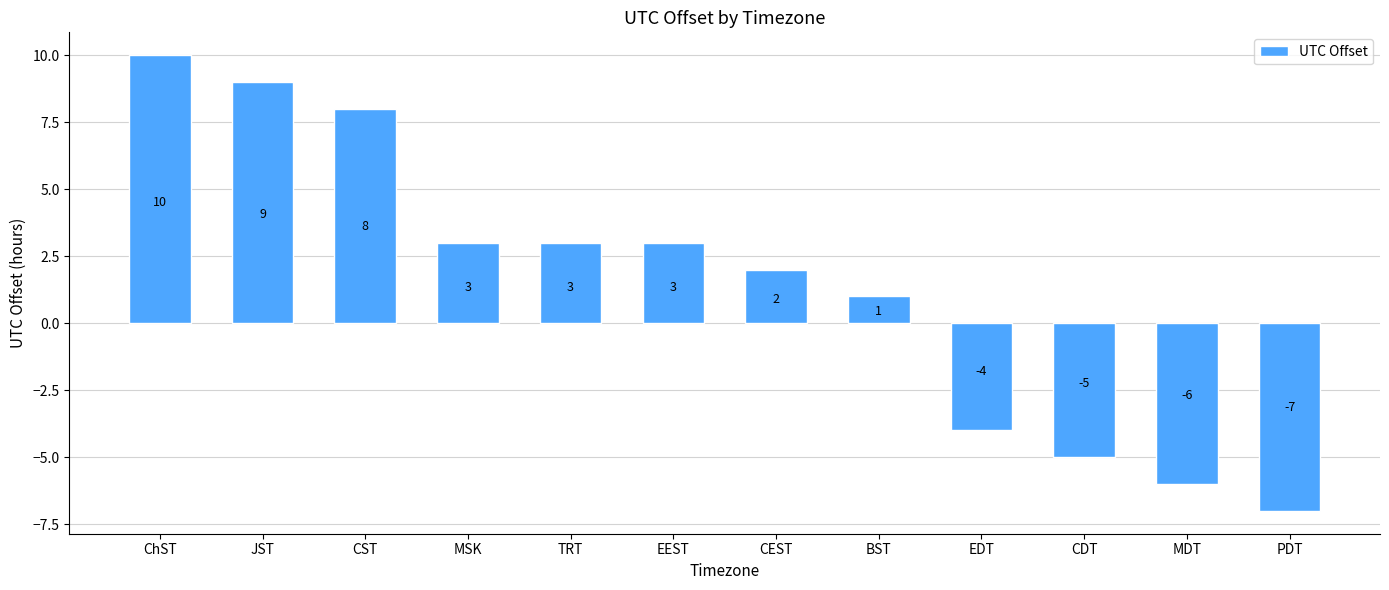

What is the change in value from JST to TRT?

-6